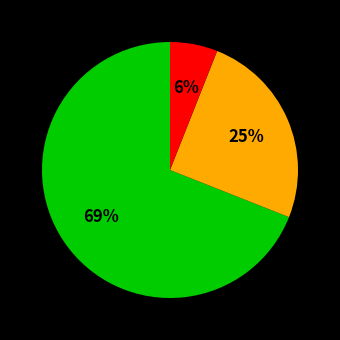

To the nearest percent, what is the average slice percentage?

33%